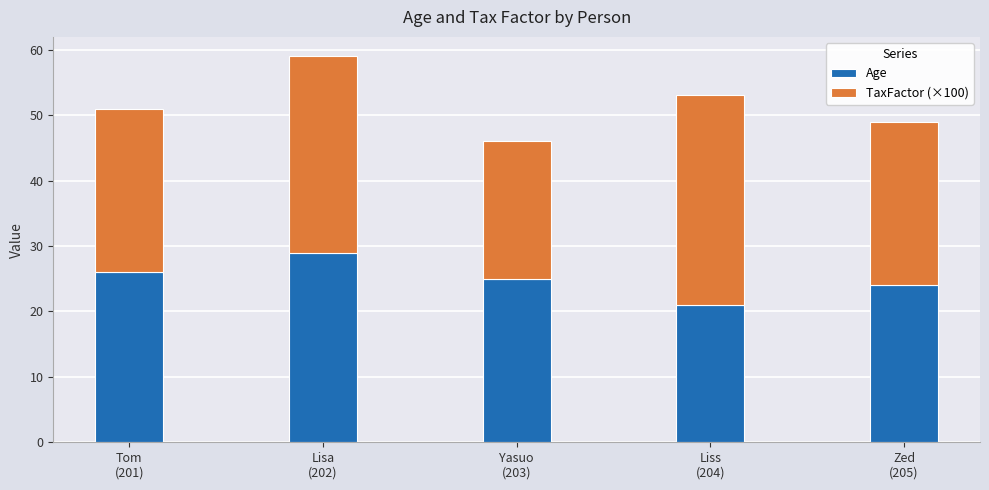

Reading left to right, list the values for the Age series.

26	29	25	21	24